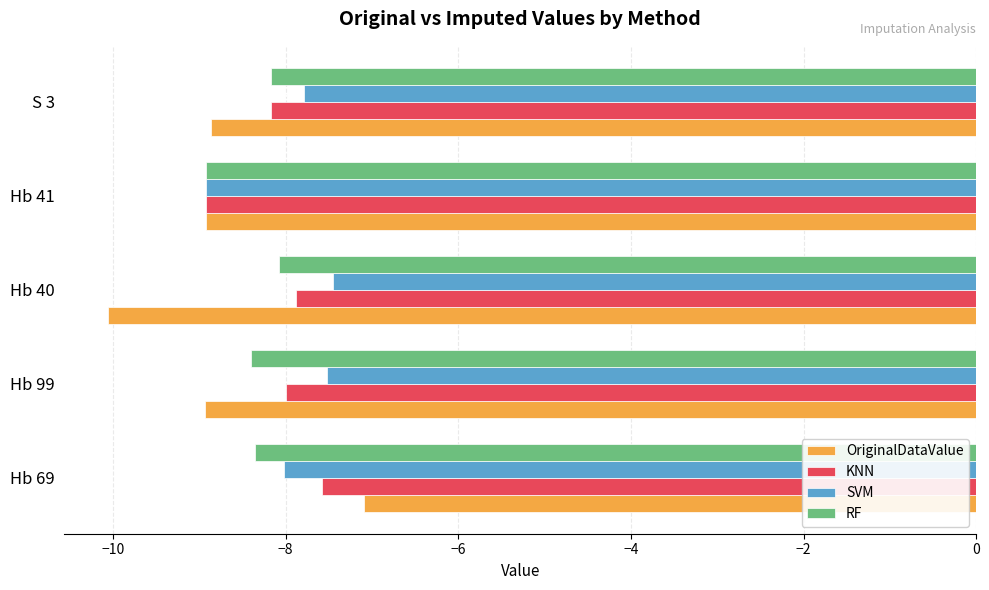

Rank the series by their average value, from lowest to highest.

OriginalDataValue, RF, KNN, SVM